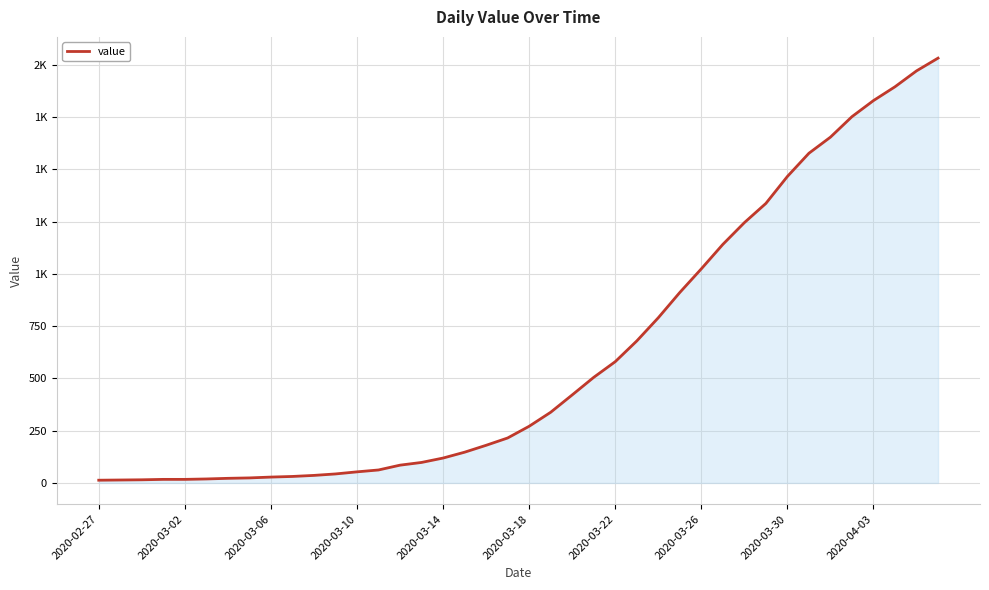

What is the smallest value displayed?

13